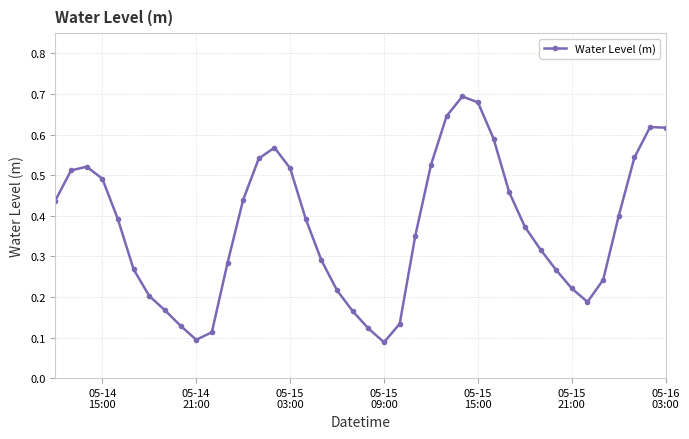

True or false: there are more than 2 points higher than both neighbors.

True